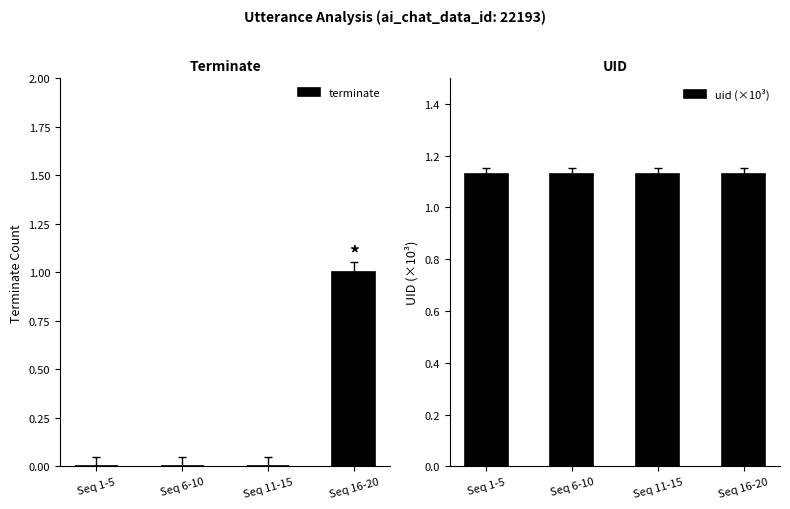

What is the value of the uid (×10³) bar at the 2nd from the left?

1.1